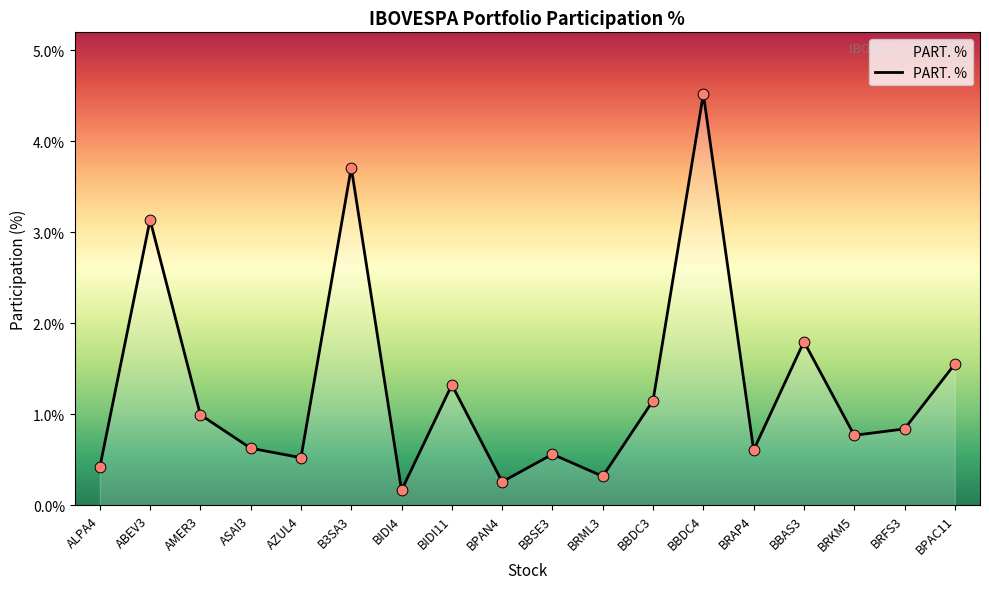

Between BPAN4 and AZUL4, which is larger?

AZUL4